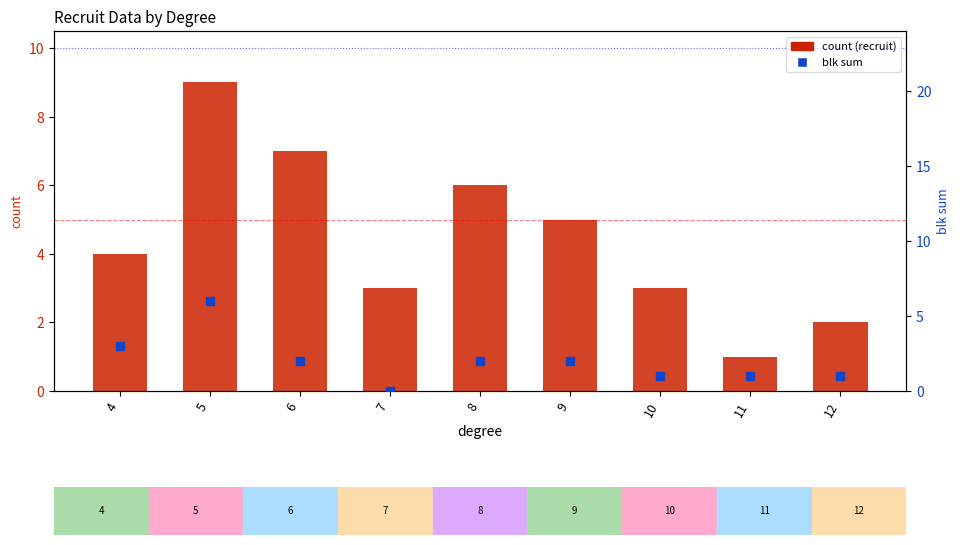

Which series reaches the minimum Y coordinate?

blk sum